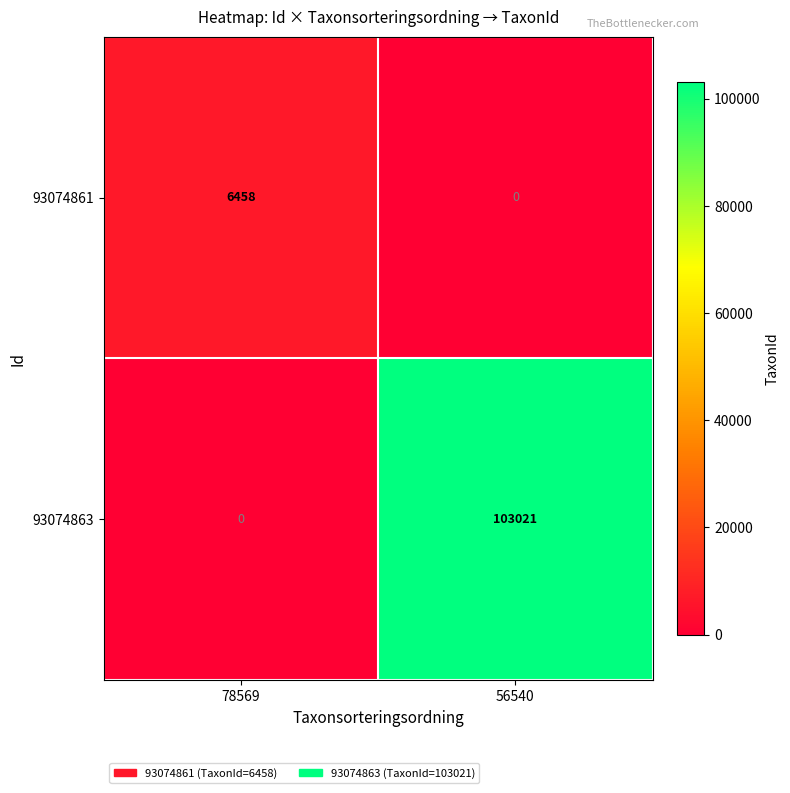

Reading right to left, what are all the values shown in this chart?

93074861: 56540=0	78569=6458
93074863: 56540=103021	78569=0